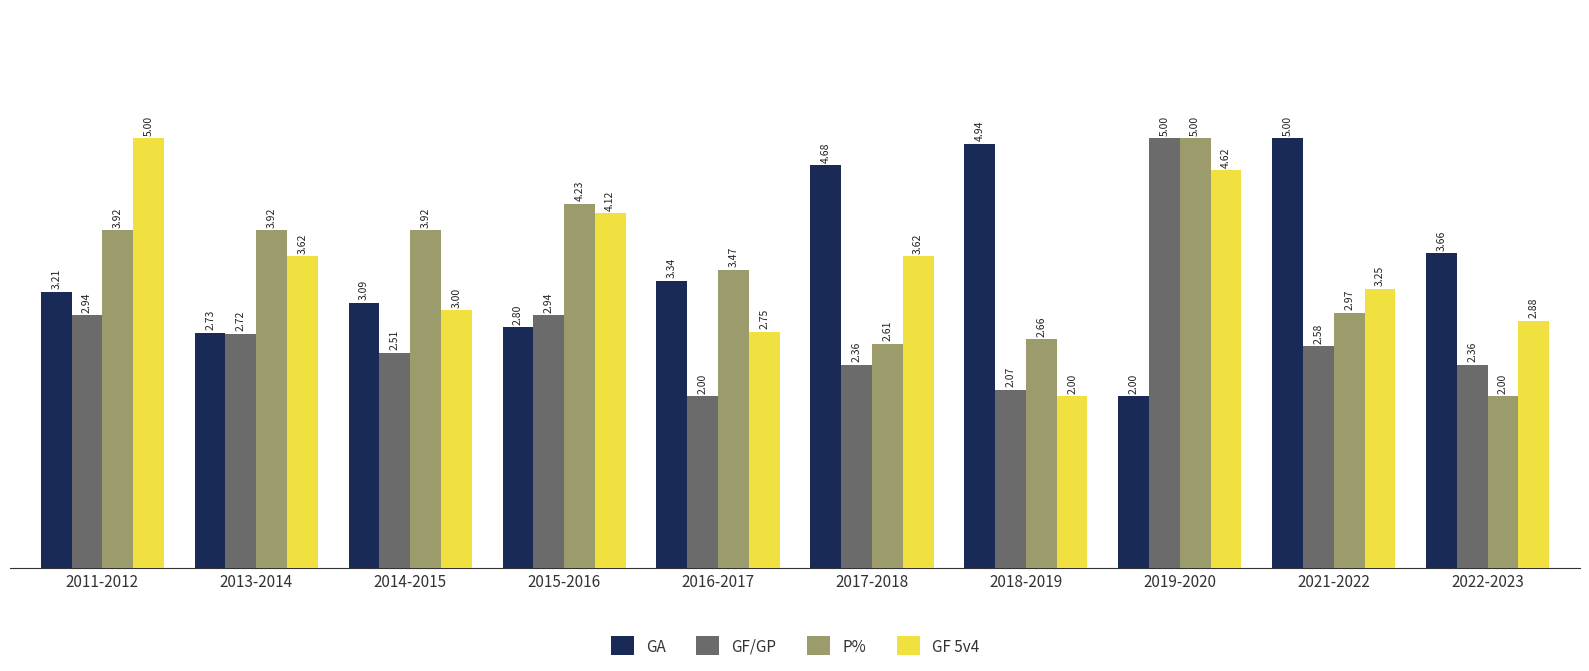

What is the sum of all GA values?

35.4